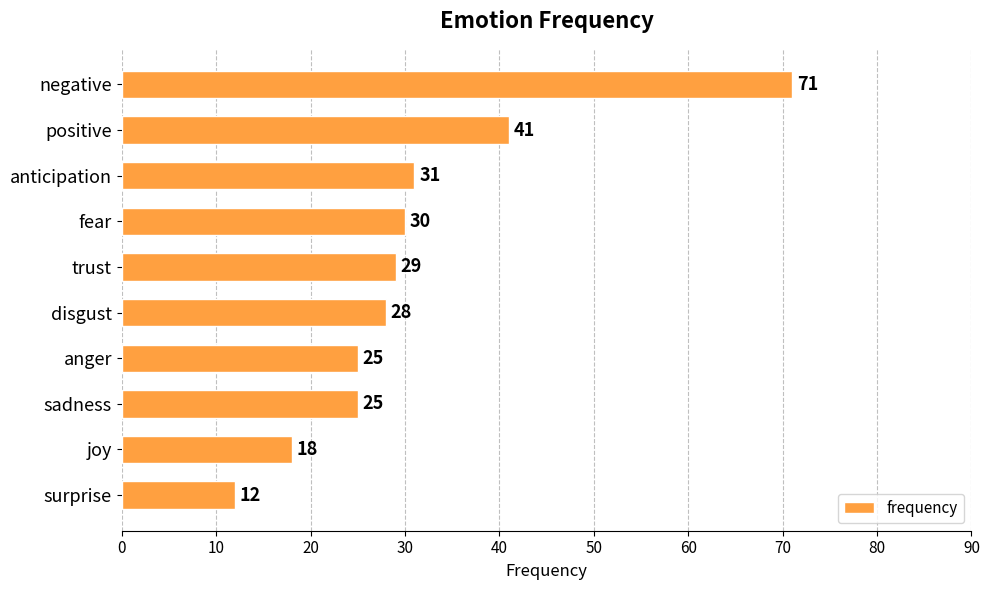

The value at fear is 30. True or false?

True